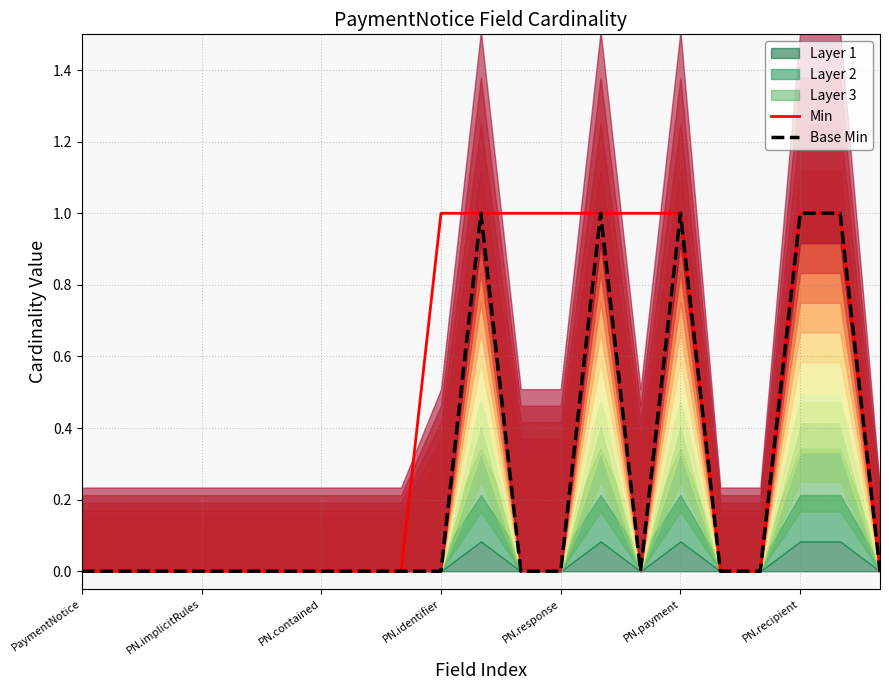

At which category does the chart reach its minimum across all series?

PaymentNotice